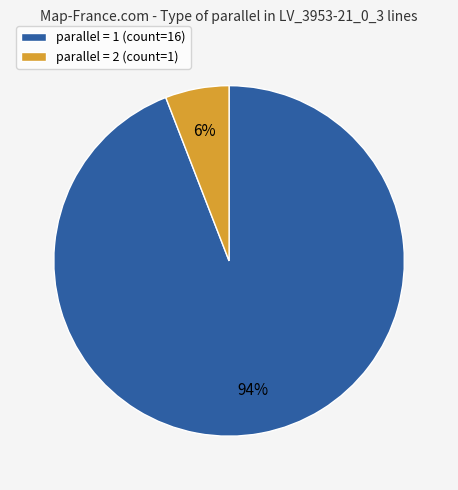

Rank the categories by value from highest to lowest.

parallel = 1 (count=16), parallel = 2 (count=1)